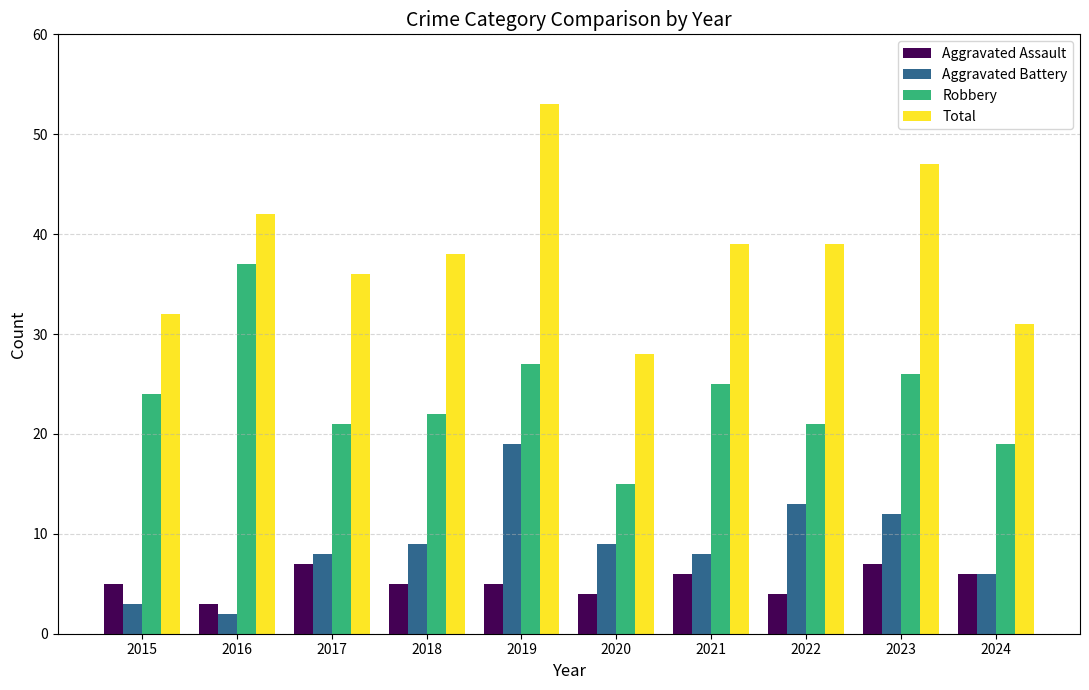

At which category is the sum across all series the highest?

2019